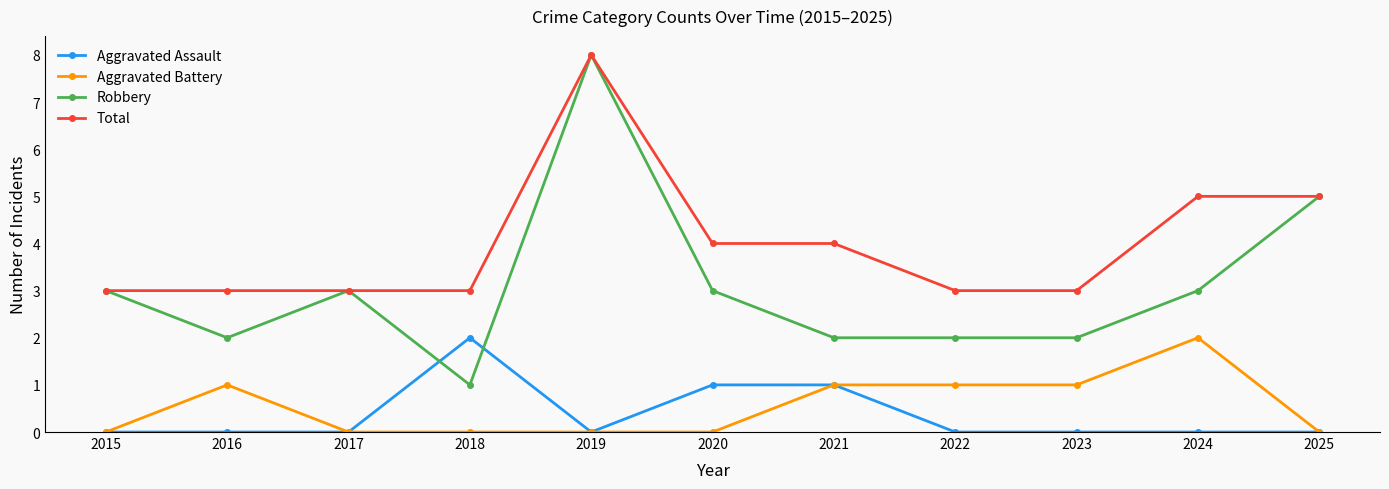

Reading left to right, transcribe all the data shown in this chart.

Aggravated Assault: 0	0	0	2	0	1	1	0	0	0	0
Aggravated Battery: 0	1	0	0	0	0	1	1	1	2	0
Robbery: 3	2	3	1	8	3	2	2	2	3	5
Total: 3	3	3	3	8	4	4	3	3	5	5